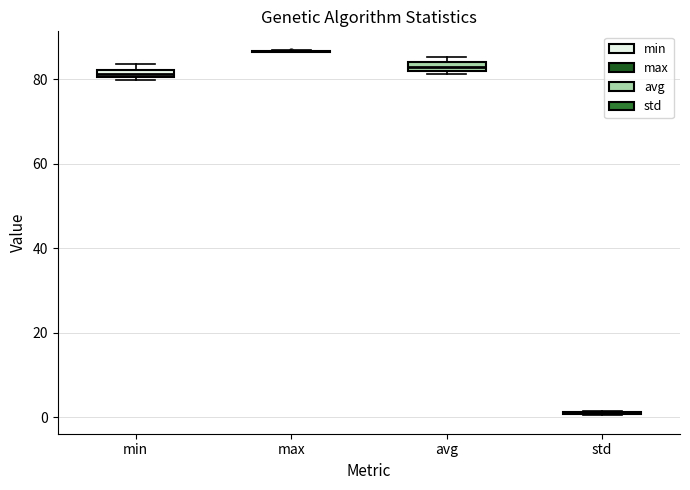

Where is the lower edge of the box for min on the y-axis? The values are not printed on the chart, so give them approximately, as read against the axis.

80